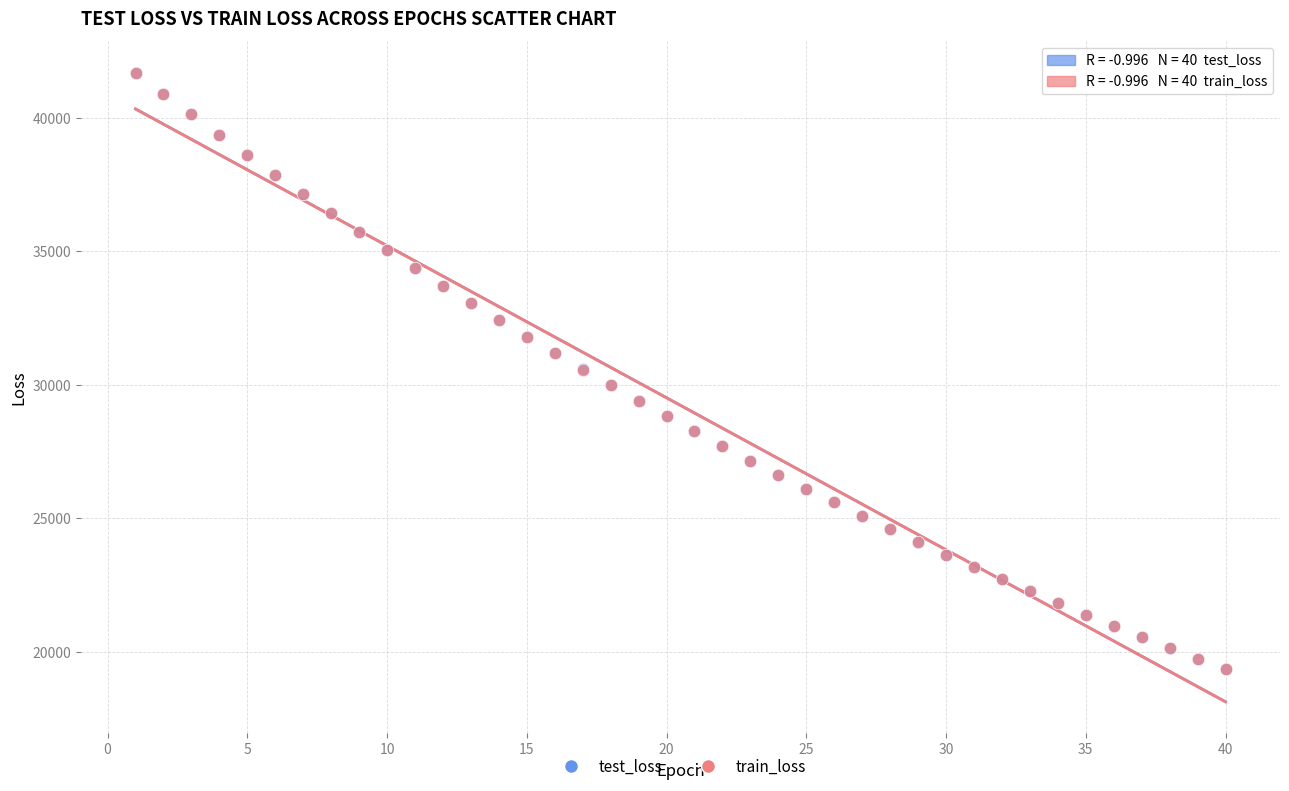

What are all the series names shown in the legend?

test_loss, train_loss